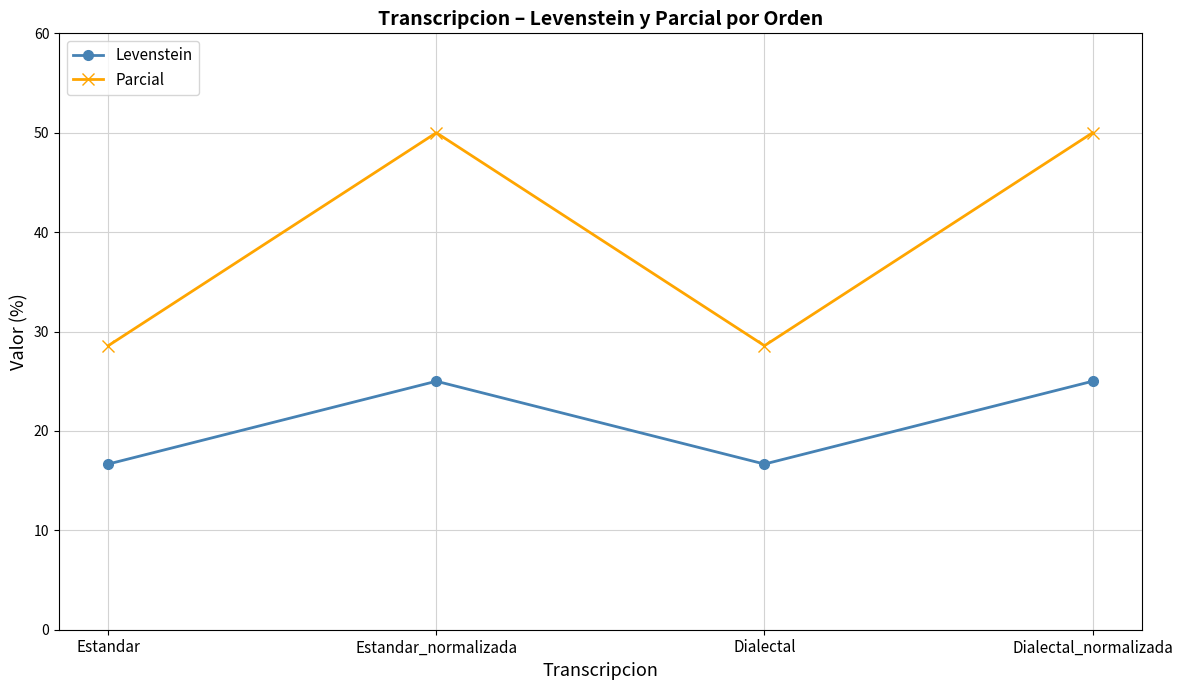

What is the lowest value of the Parcial series?

28.6